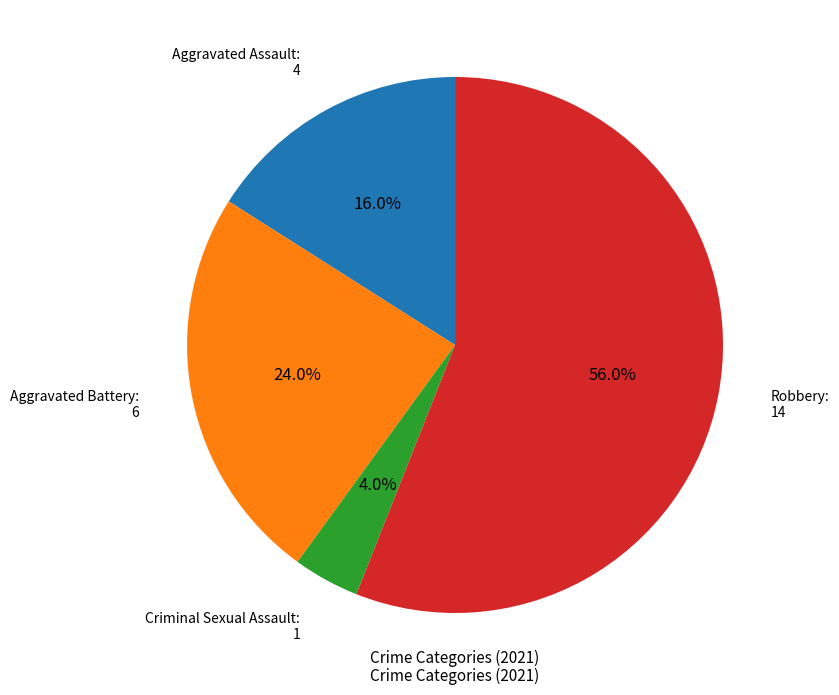

Does any single category account for the majority?

Yes